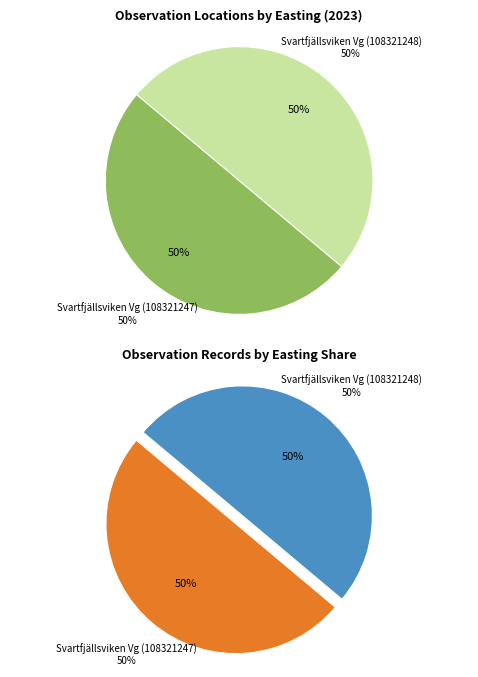

Which category has the smallest portion of the pie?

Svartfjällsviken Vg (108321247)